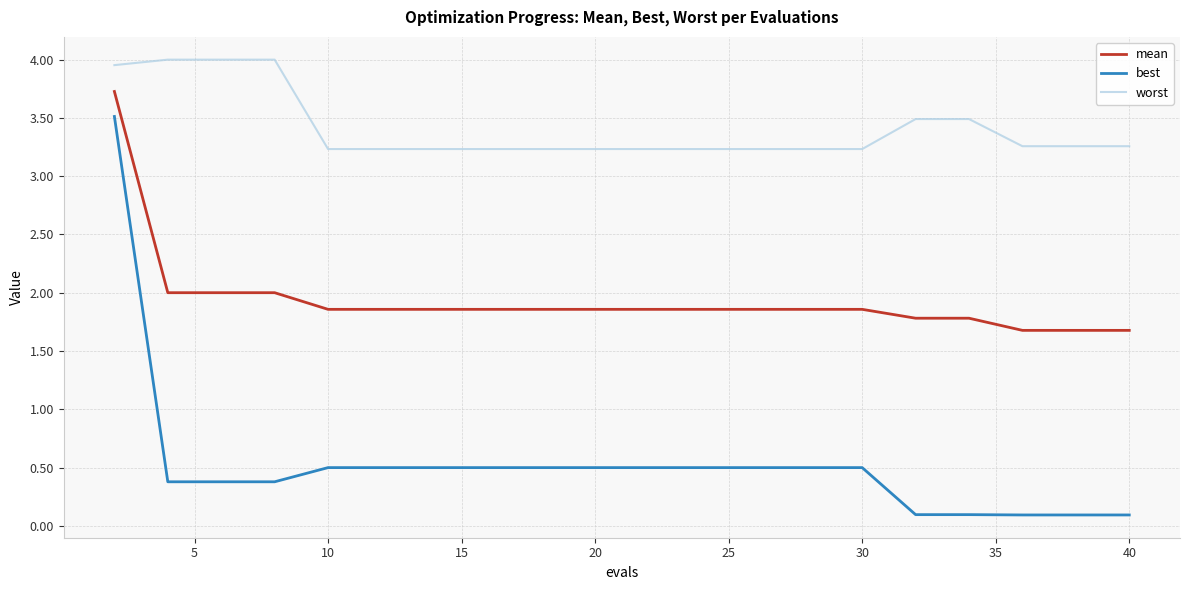

What are all the series names shown in the legend?

mean, best, worst